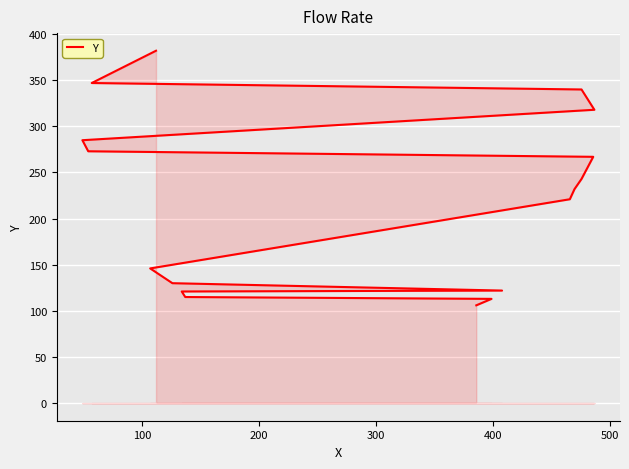

True or false: the data shows 435 at 9.

False